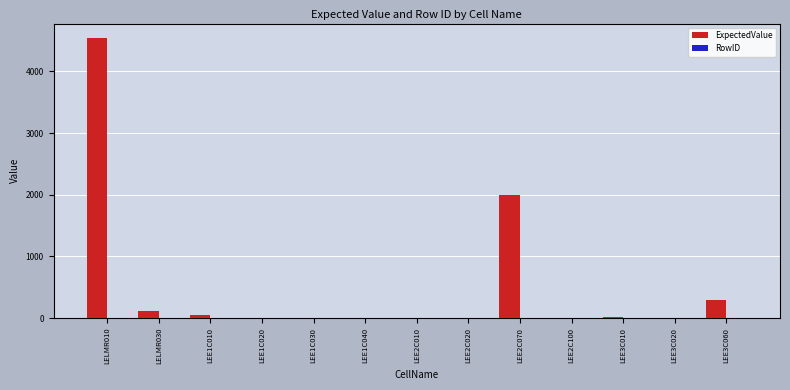

Between LEE2C070 and LEE3C010, which series saw the biggest shift?

ExpectedValue